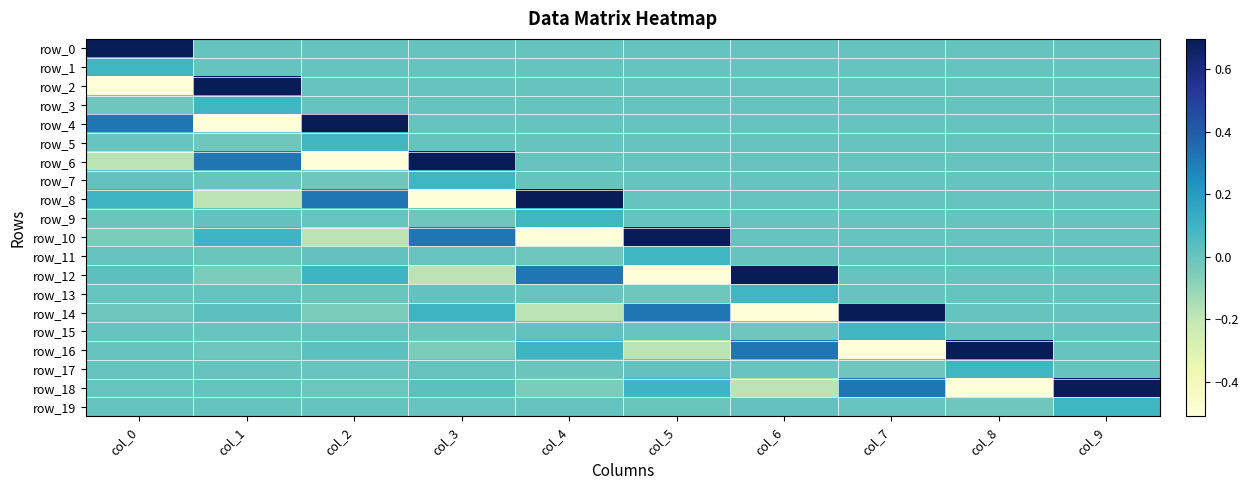

Rank the categories by row_2 value from lowest to highest.

col_0, col_2, col_3, col_4, col_5, col_6, col_7, col_8, col_9, col_1